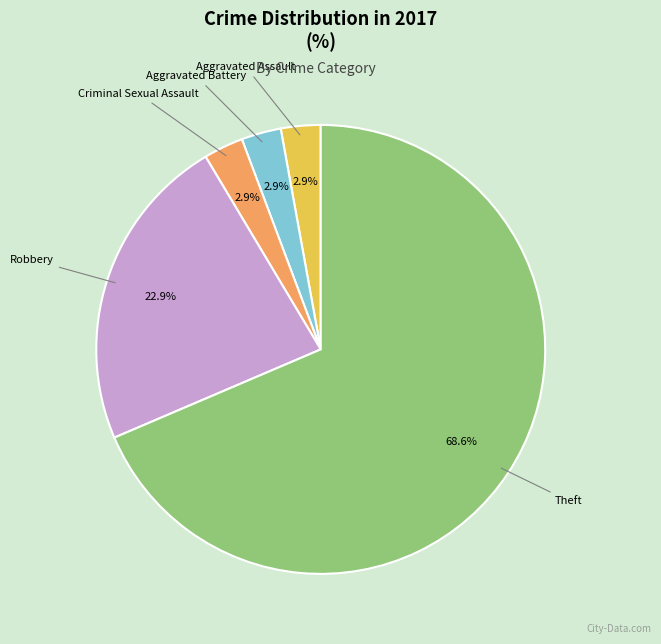

Does any single category account for the majority?

Yes